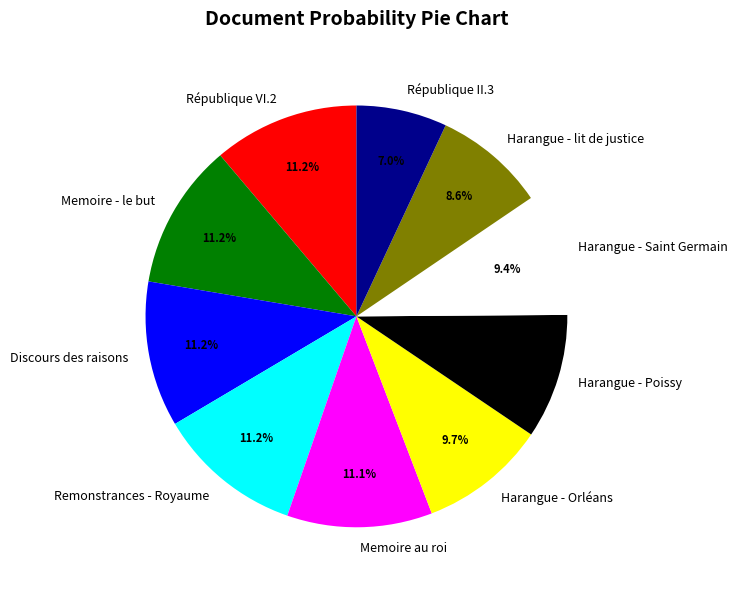

Which slice is the smallest?

République II.3